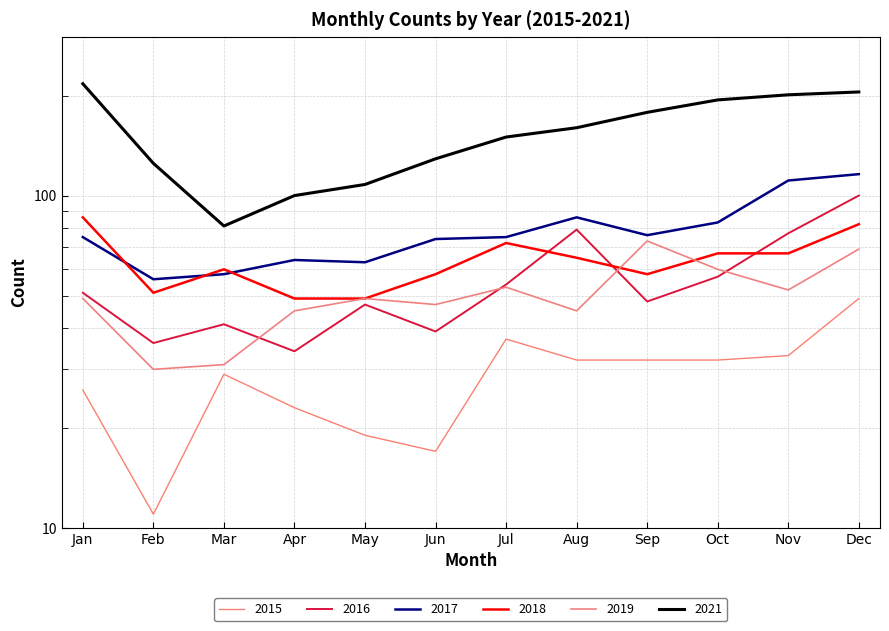

At which category does 2015 reach its first local peak?

Mar